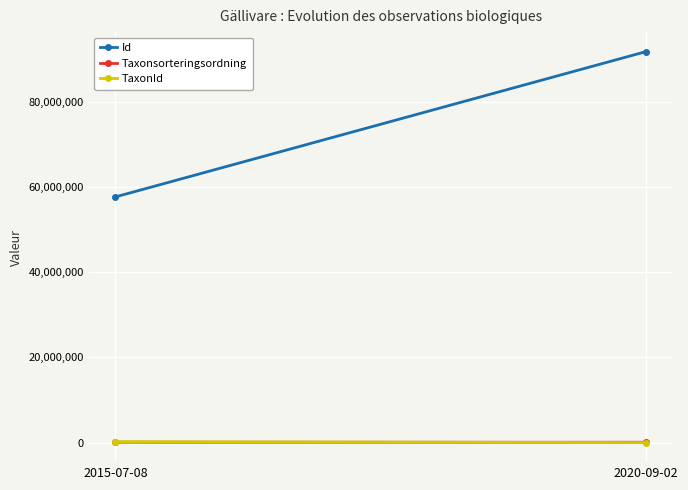

Count the number of data series in this chart.

3